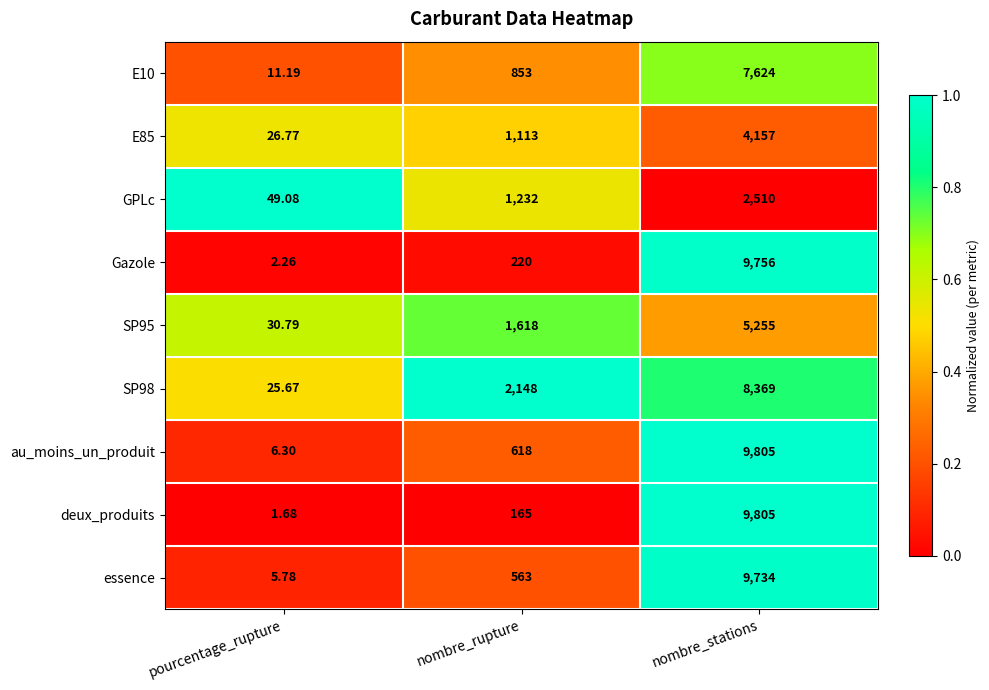

How many data points does each series have?

3